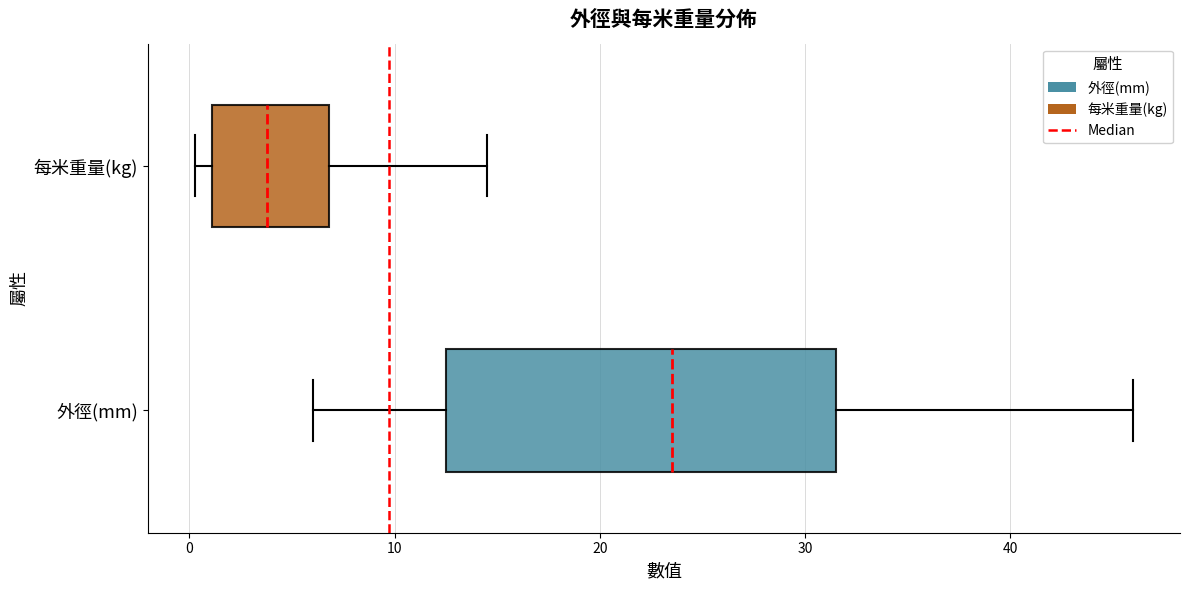

Reading bottom to top, transcribe this box plot: for each box, give where its median line is, the range the box spans, and where its two whiskers end, as read against the x-axis. The values are not printed on the chart, so give them approximately, as read against the axis.

外徑(mm): median 24, box 13 to 32, whiskers 6 to 46
每米重量(kg): median 4, box 1 to 7, whiskers 0 to 15